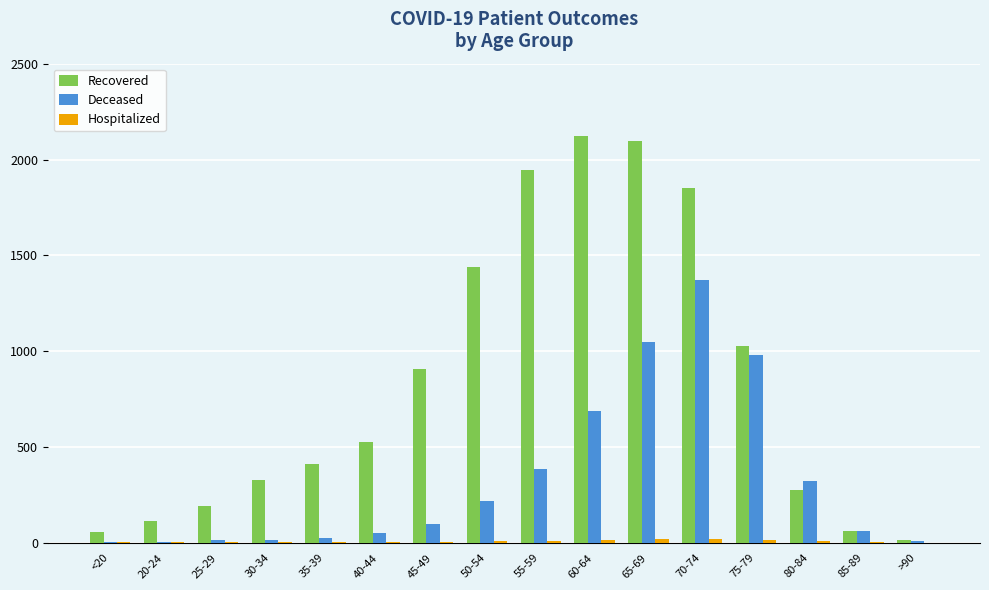

What is the sum of all Recovered values?

13376